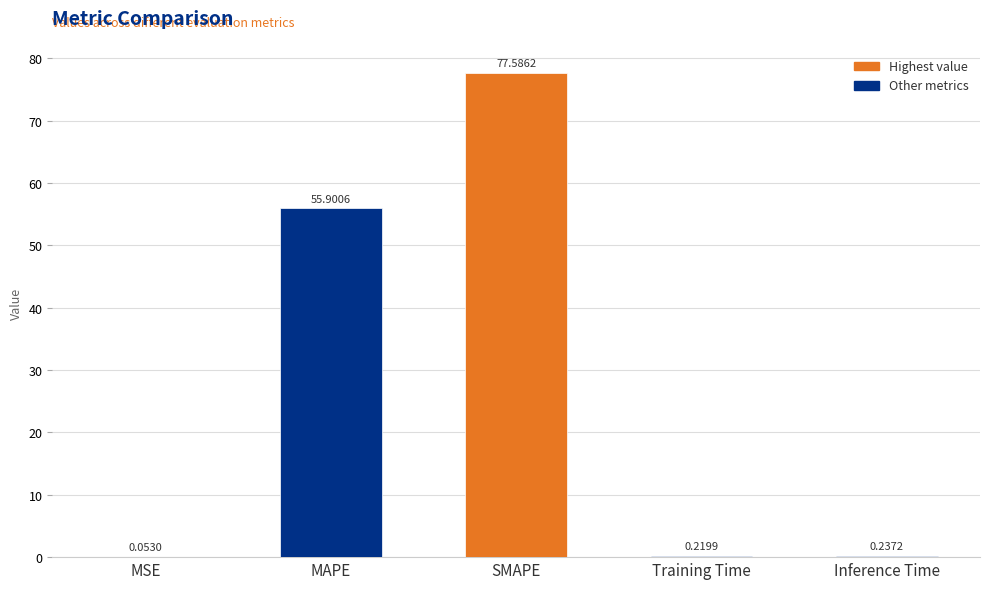

What is the change in value from MSE to Training Time?

+0.2